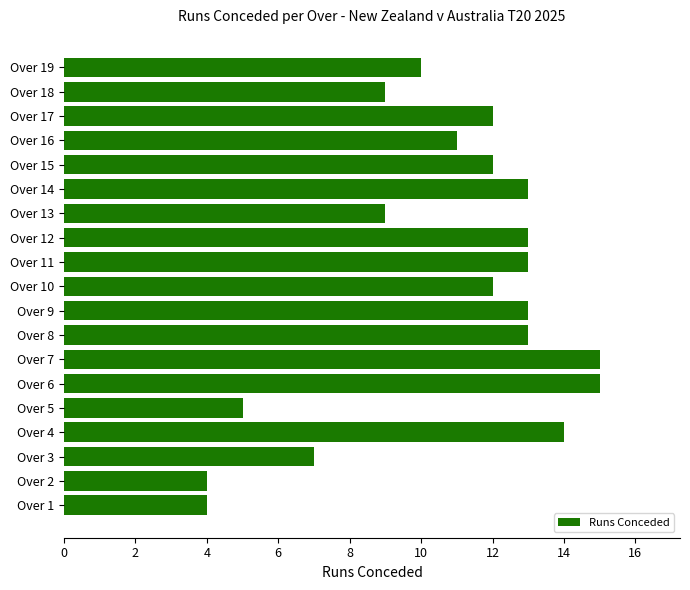

True or false: the data shows 5 at Over 5.

True